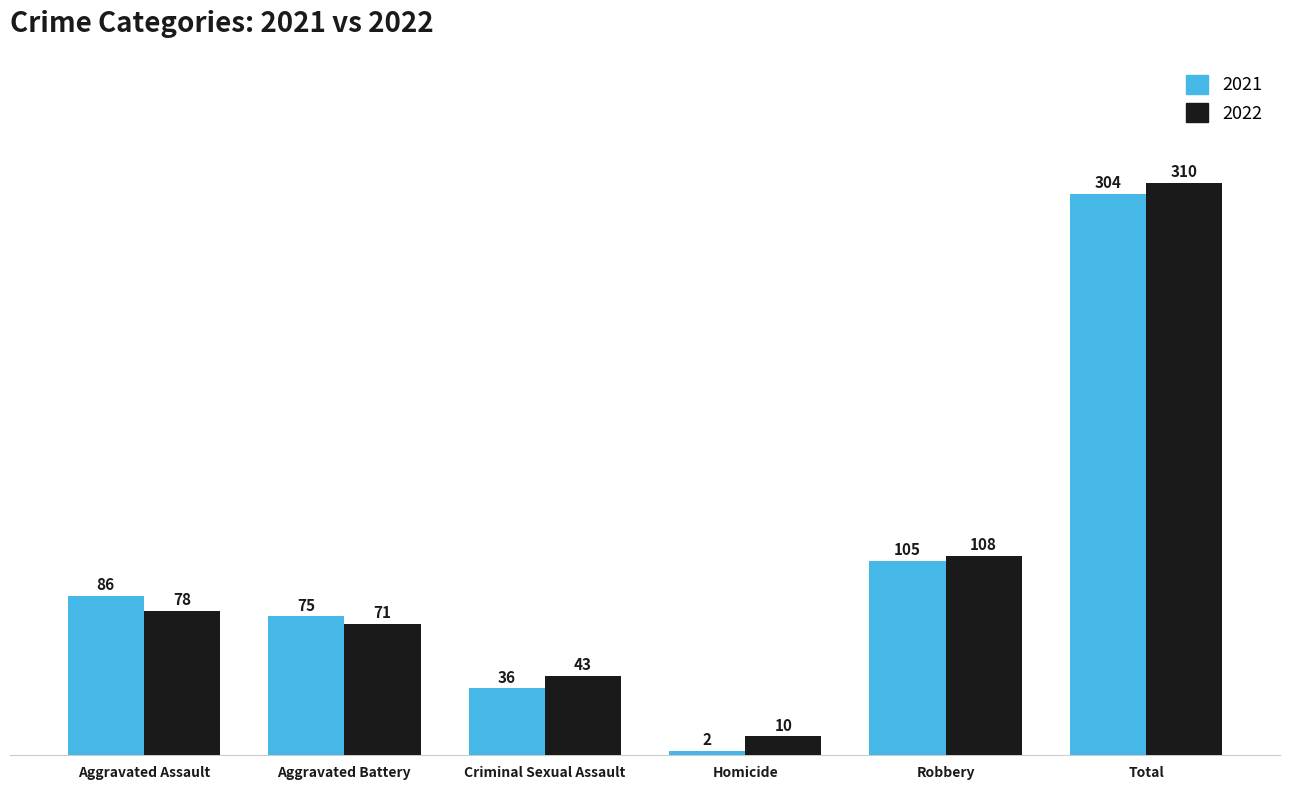

Is the value of 2022 at Robbery greater than the value of 2021 at Robbery?

Yes